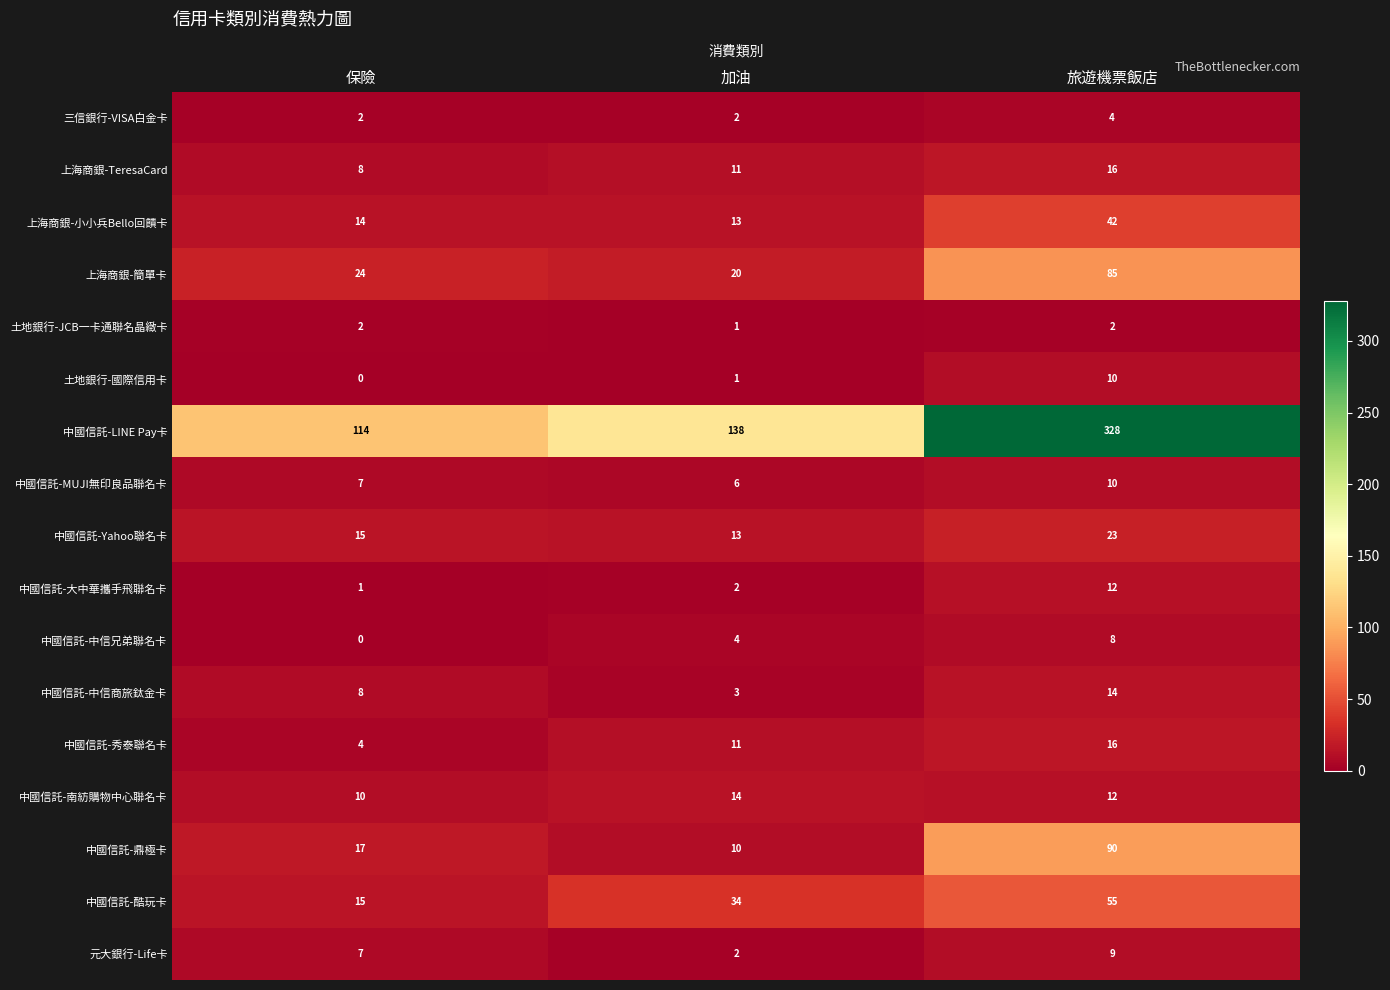

Which series changed the most between 加油 and 旅遊機票飯店?

中國信託-LINE Pay卡